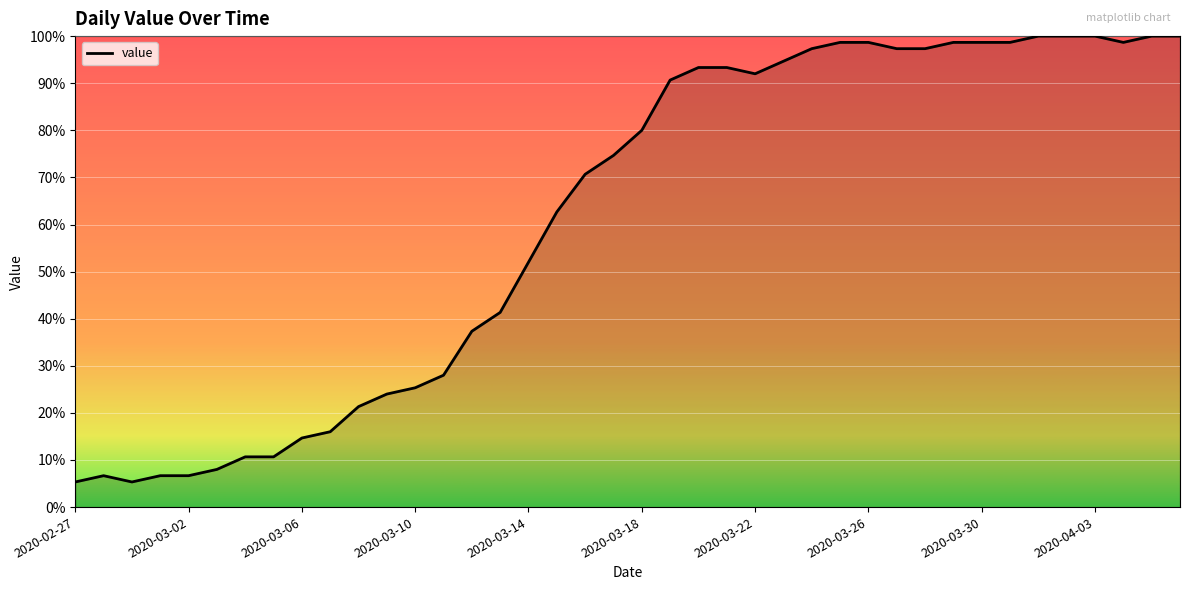

What is the smallest value displayed?

5.3